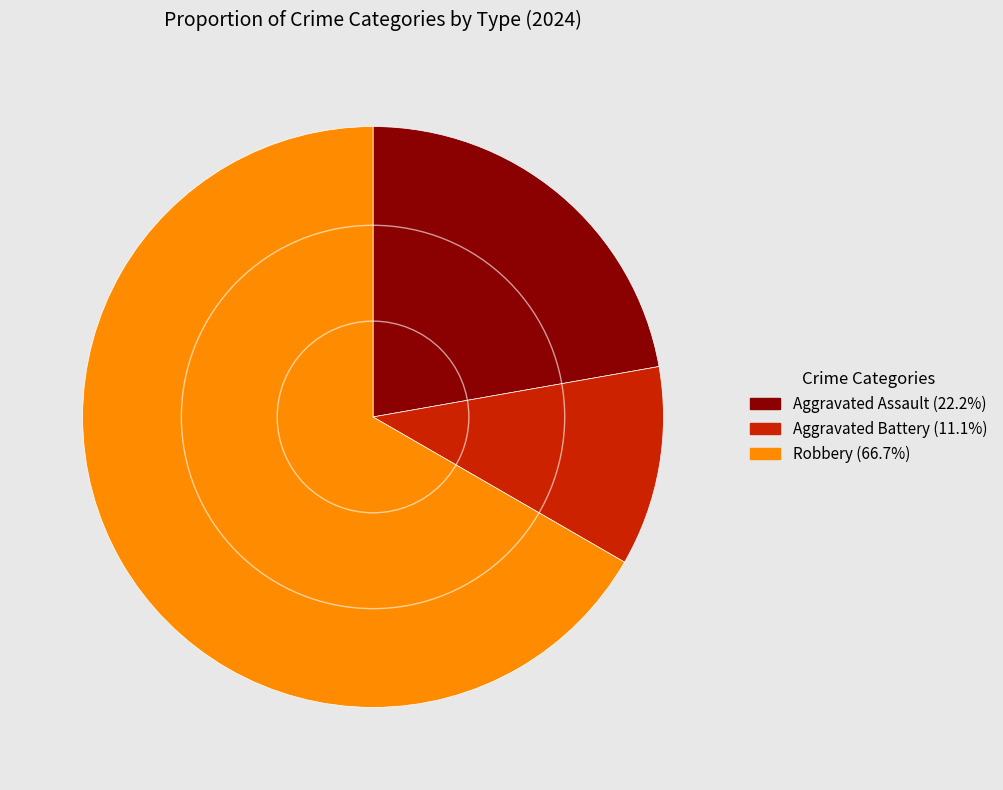

Is there a majority slice in this chart?

Yes